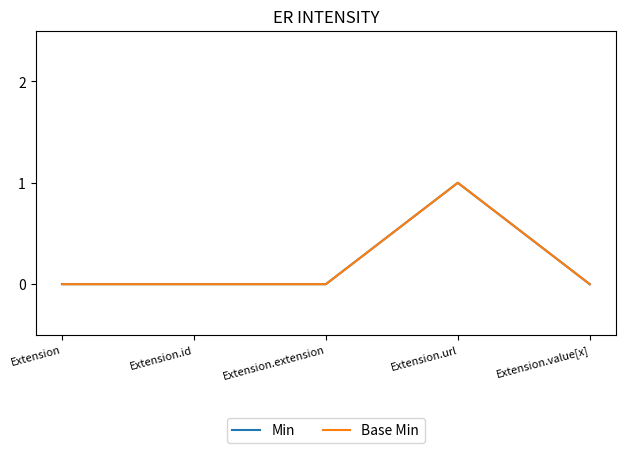

Is this an area chart (filled region under the line)?

No